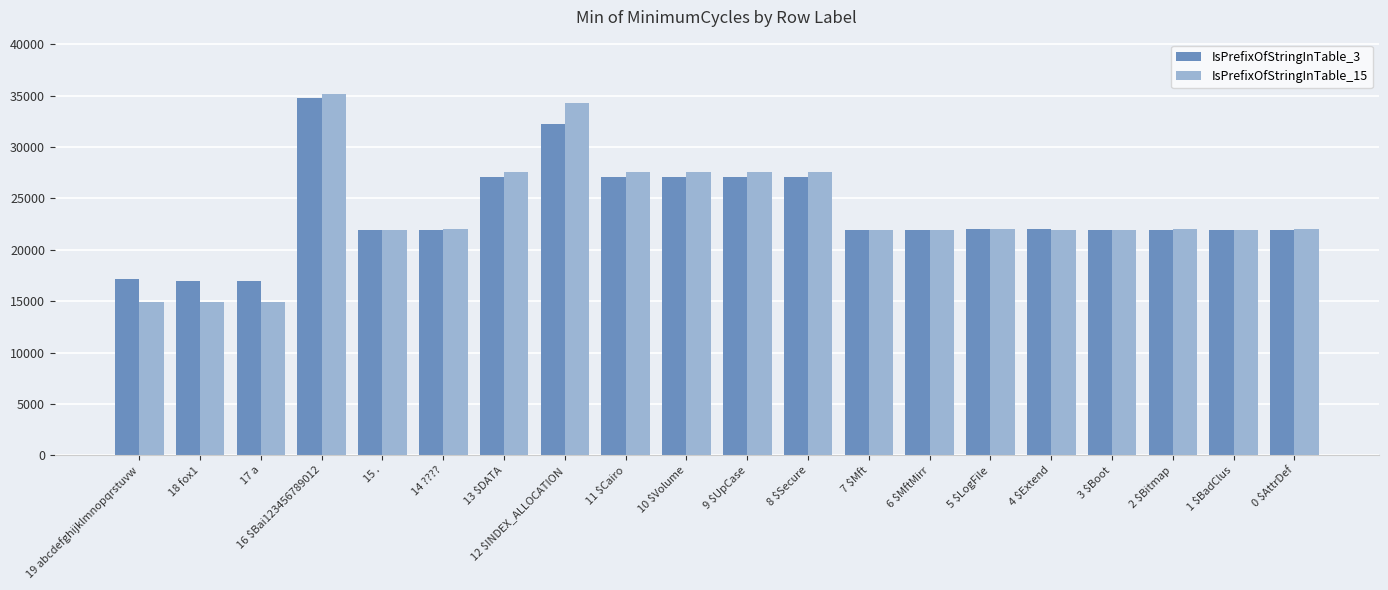

What are all the series names shown in the legend?

IsPrefixOfStringInTable_3, IsPrefixOfStringInTable_15